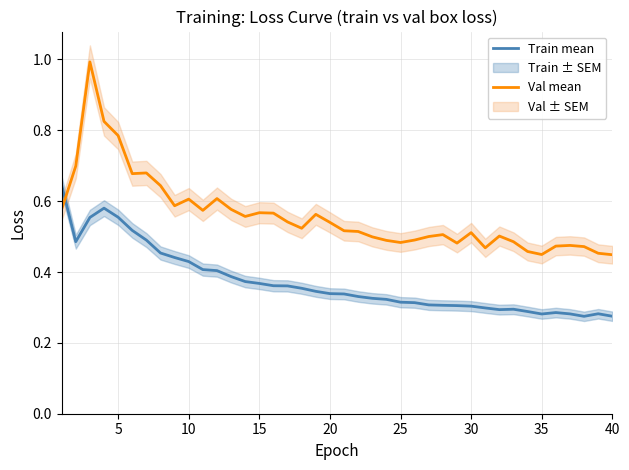

Is the value of Train mean at 15 greater than the value of Val mean at 15?

No